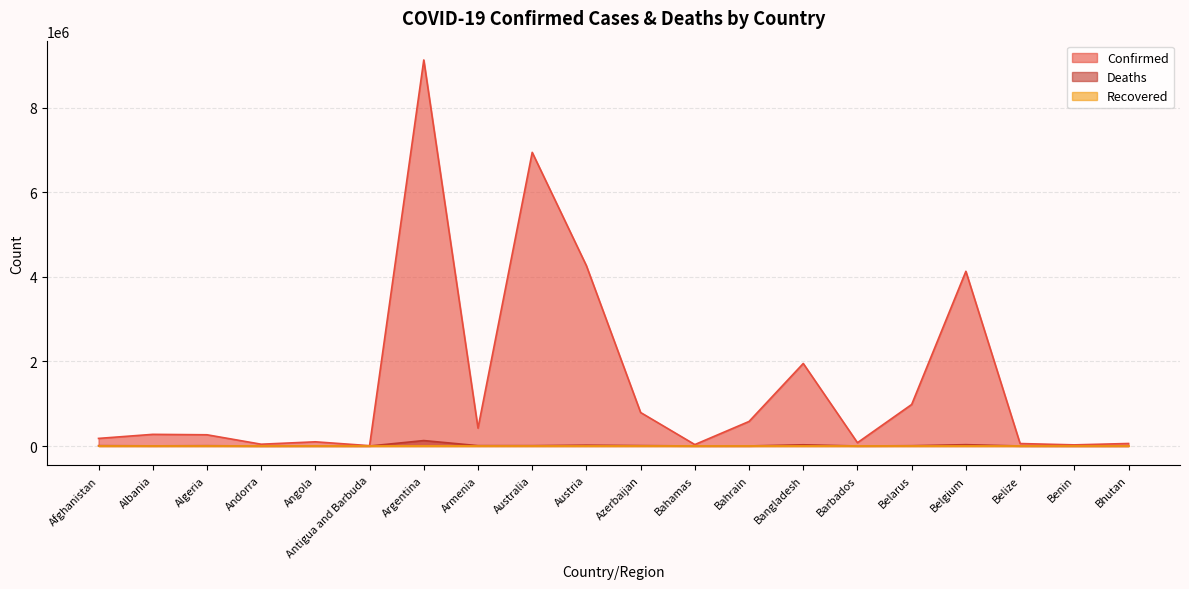

What is the value of the Deaths point at the 9th from the left?

8097